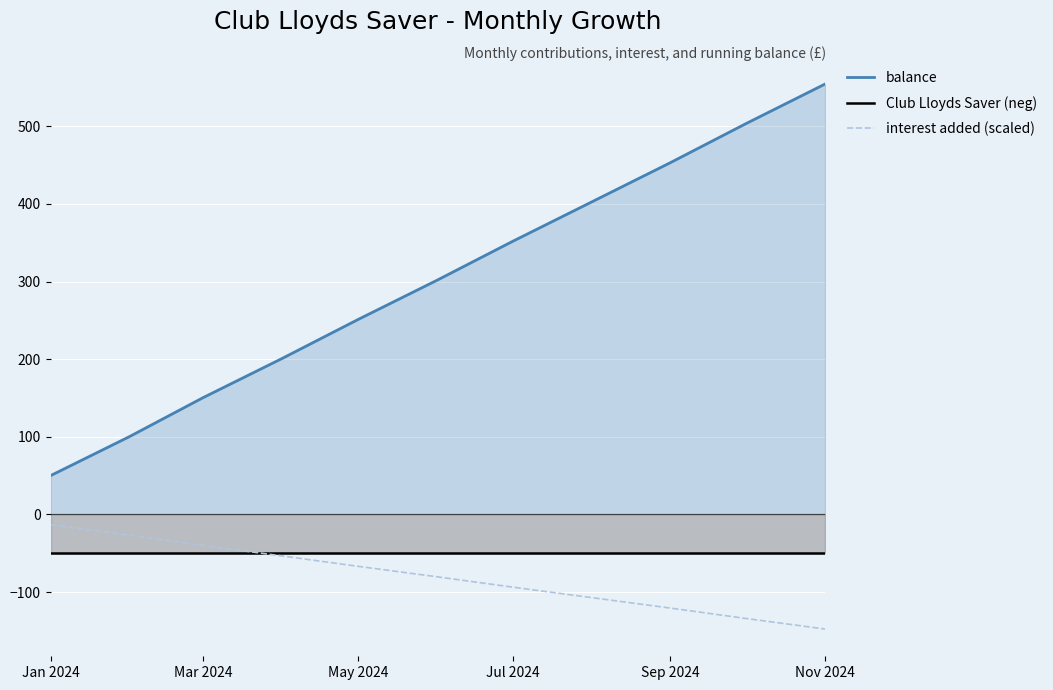

Which series has the largest total across all categories?

balance